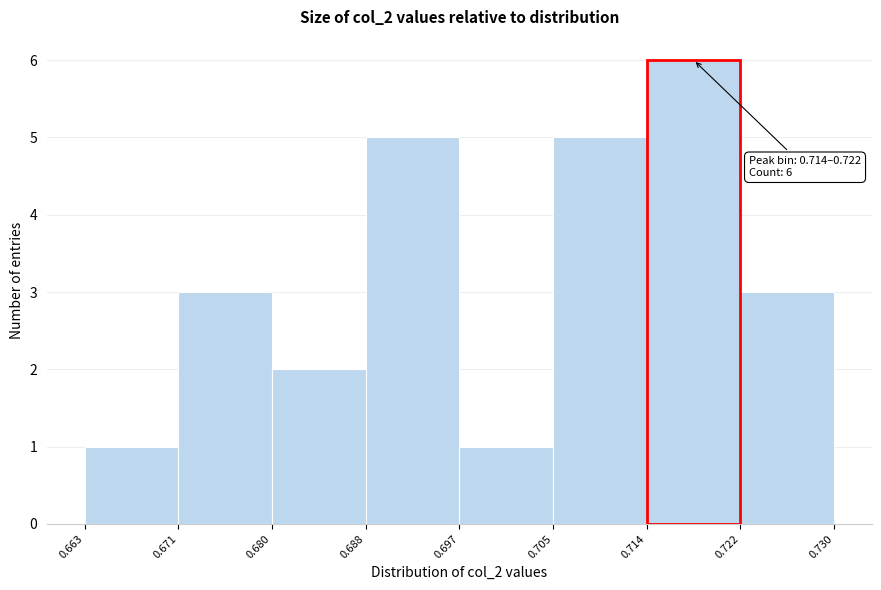

Which range on the x-axis has the tallest bar?

0.714 to 0.722